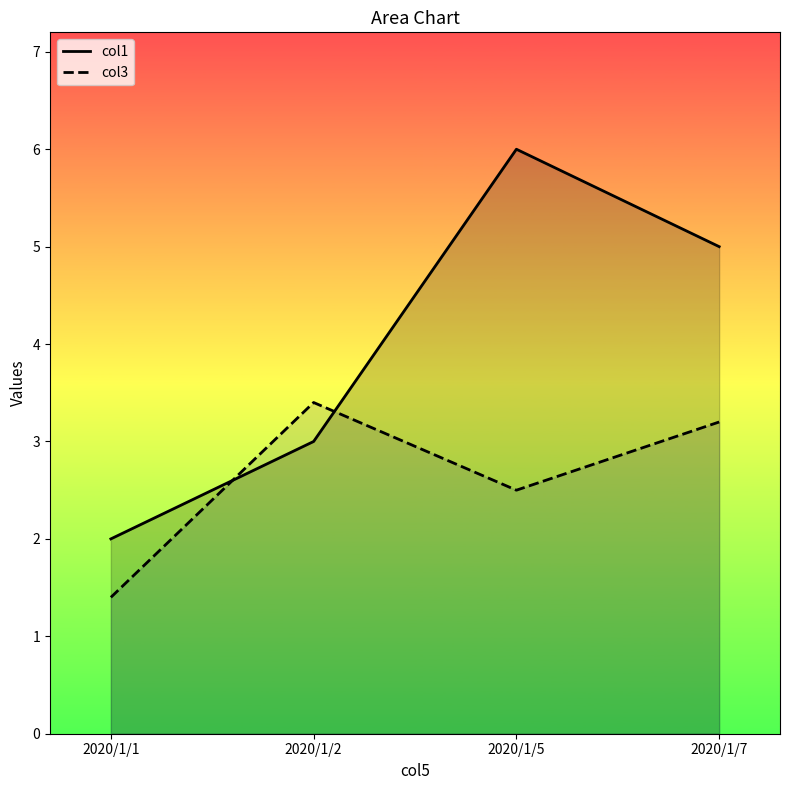

The col1 series shows 2.0 at 2020/1/1. True or false?

True